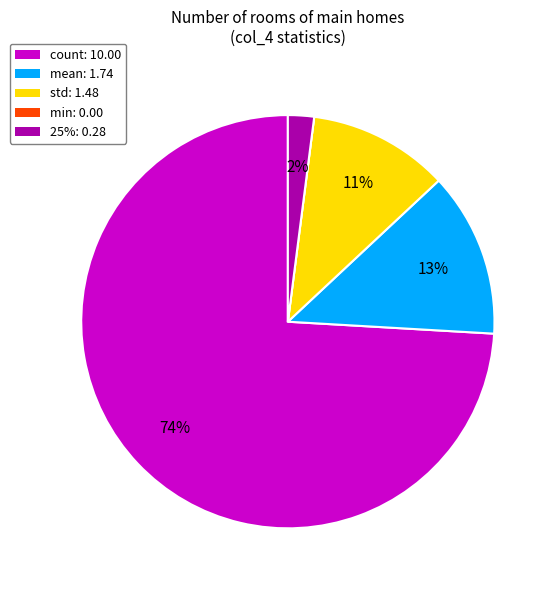

Is it true that mean is 20% of the pie?

False